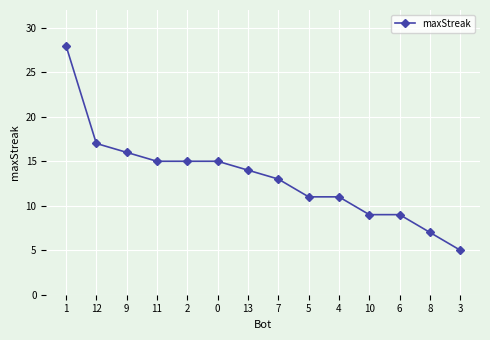

The chart shows a value of 11 at 4. True or false?

True